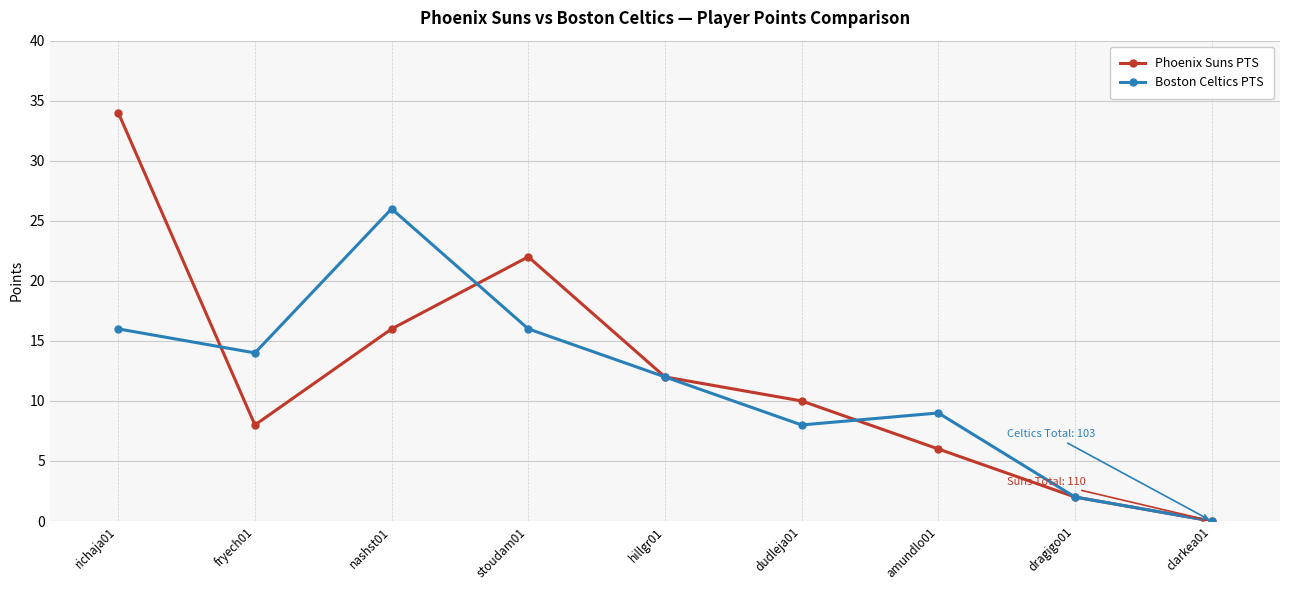

Does the chart display data point markers on the line(s)?

Yes